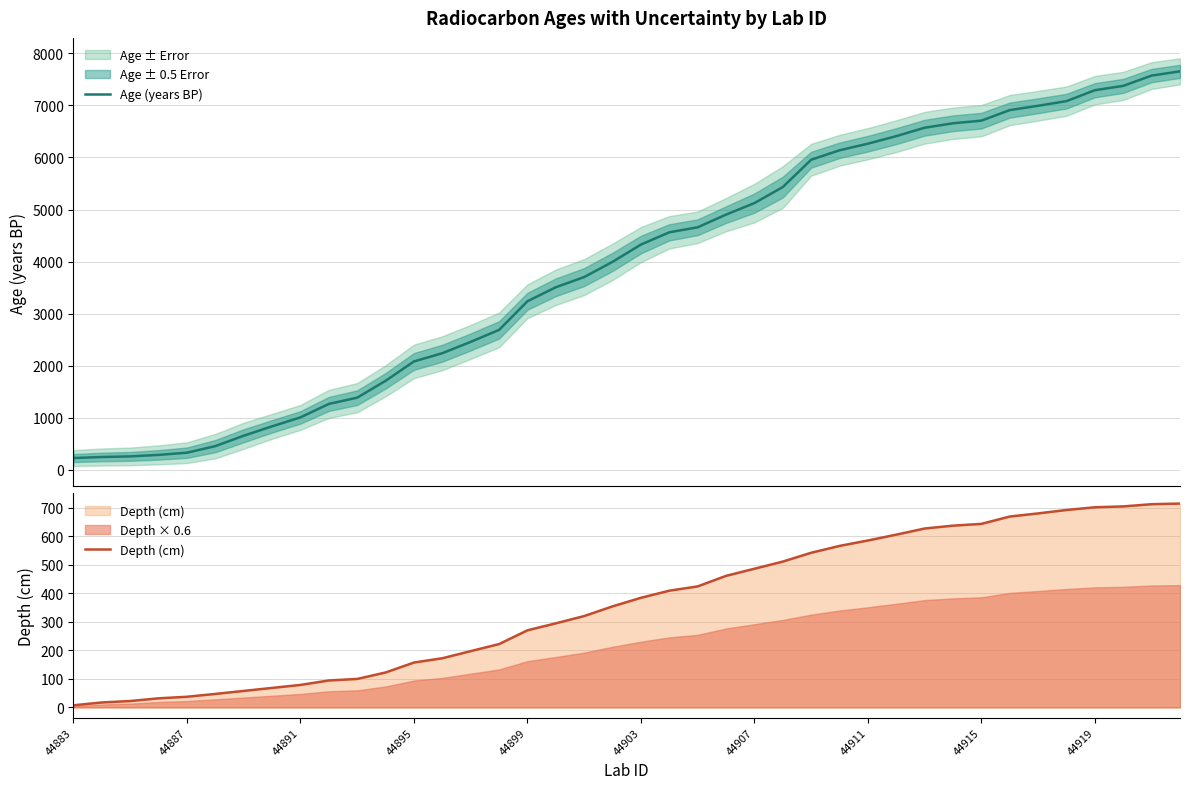

How many data points in Age (years BP) are above 4328?

20